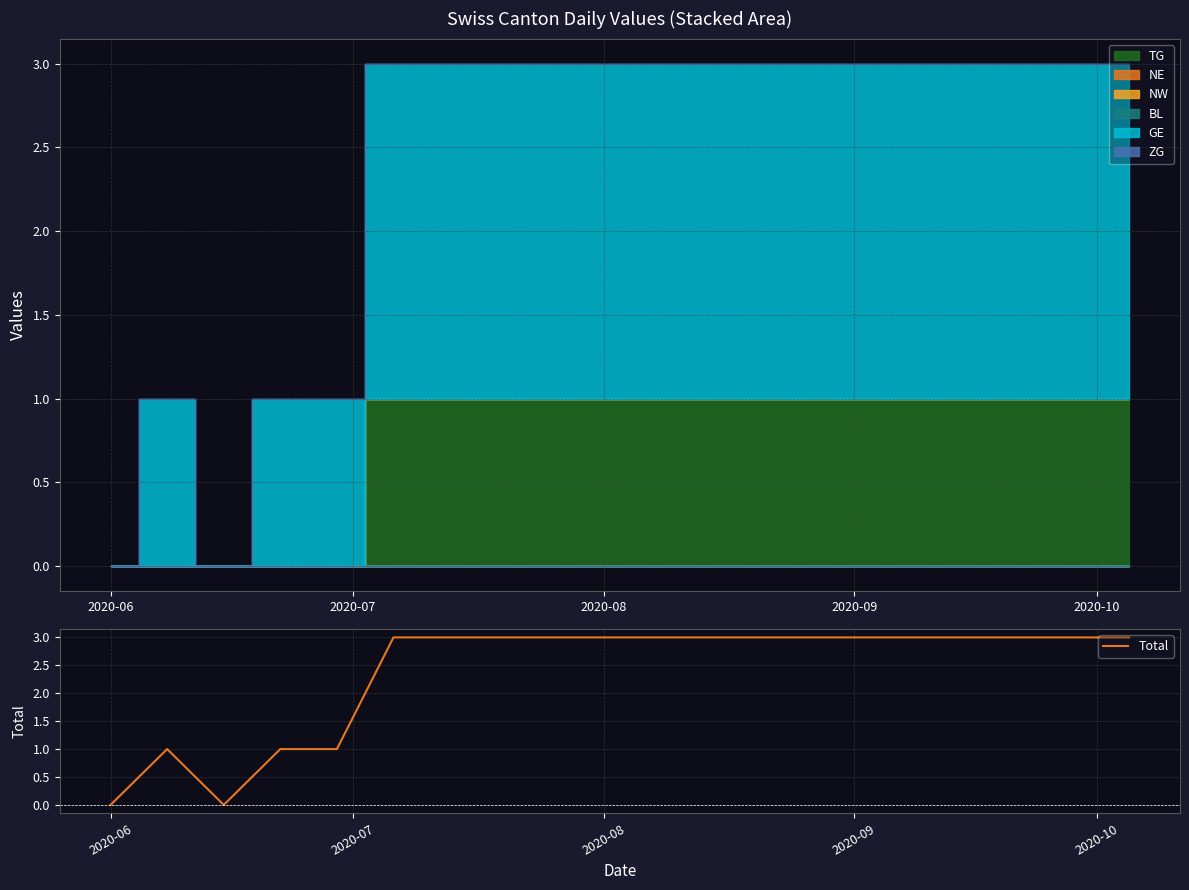

True or false: the data has more than 1 interior local peaks.

False